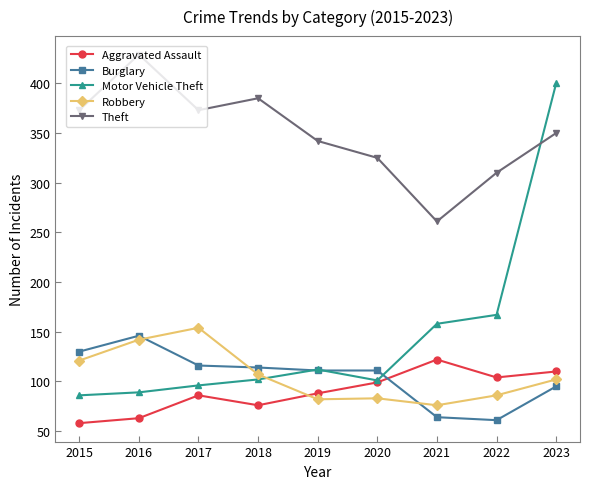

The value of Burglary at 2018 is 114. True or false?

True